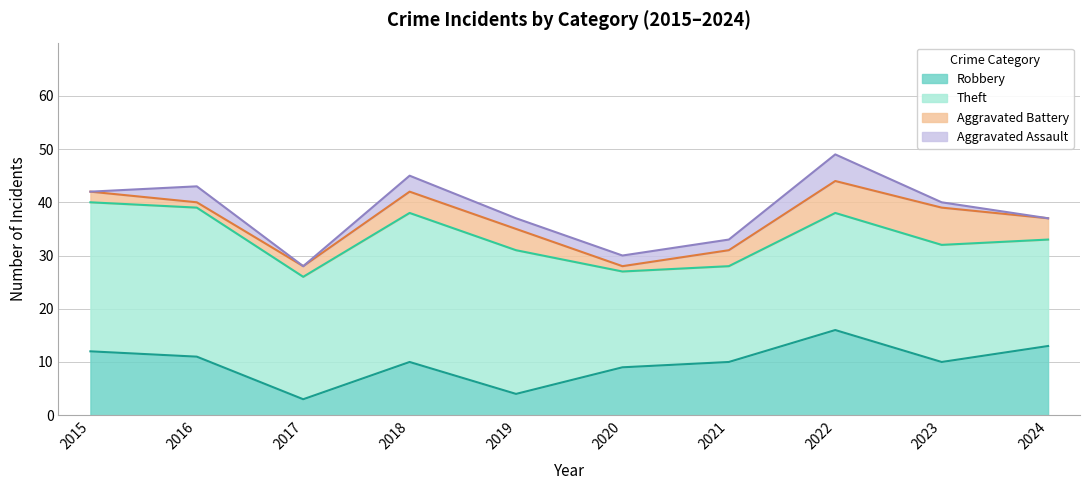

List the labels in order of Aggravated Assault value, smallest first.

2015, 2017, 2024, 2023, 2019, 2020, 2021, 2016, 2018, 2022